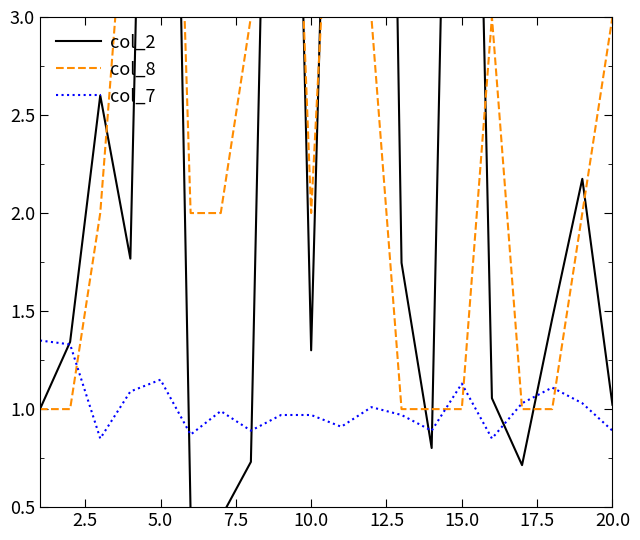

What position from the right is 2.5?

19